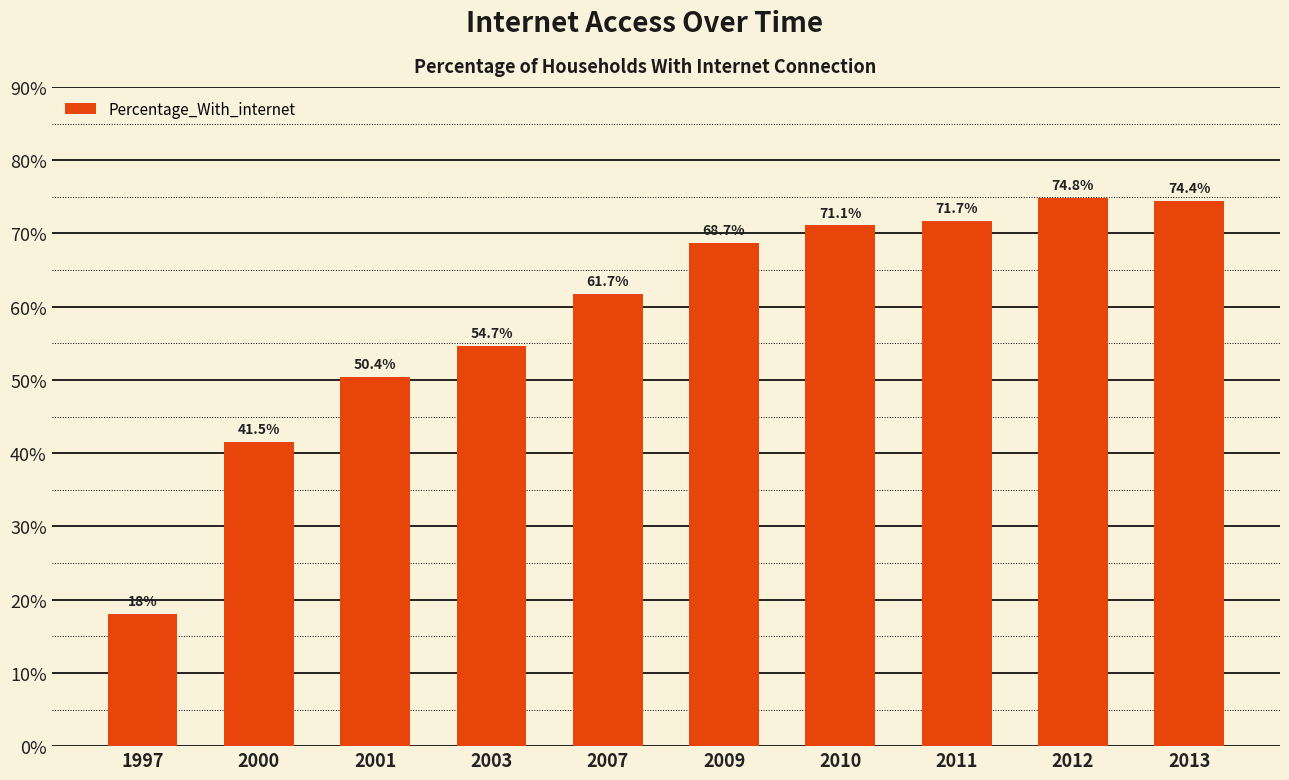

Does the chart contain stacked bars?

No